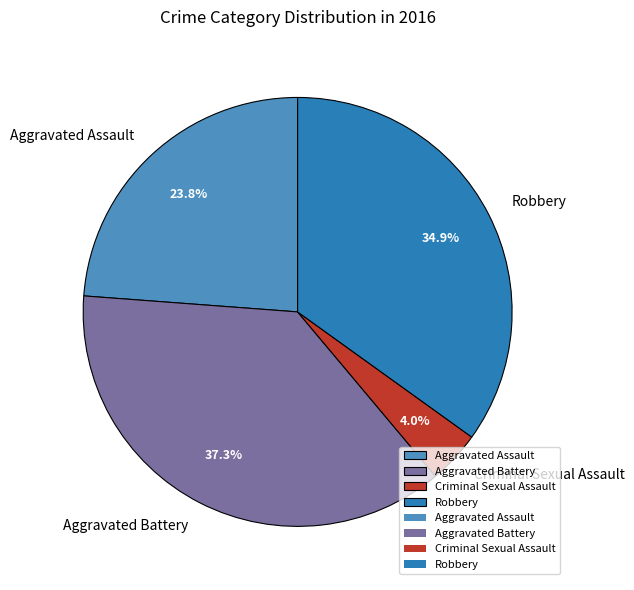

What is the ratio of the value at Robbery to the value at Aggravated Battery?

0.9